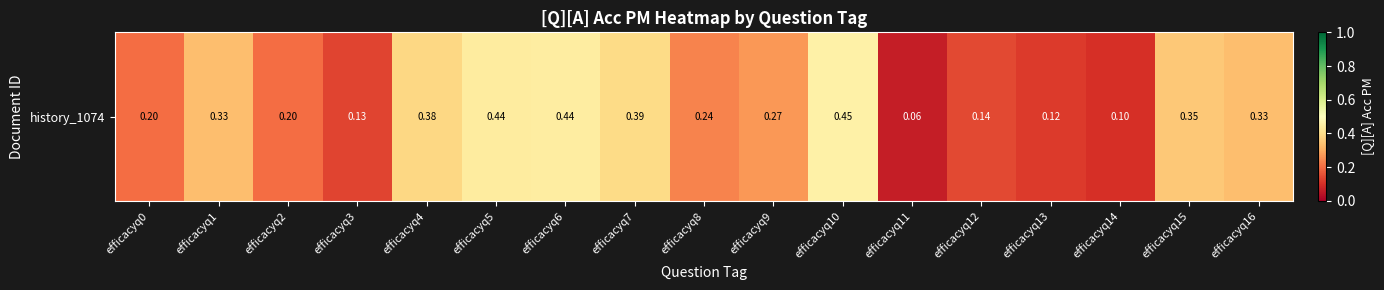

How many values are between 0 and 1?

17